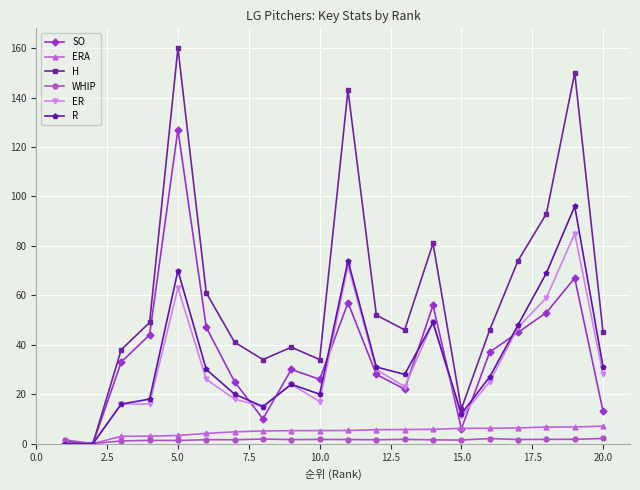

List the series in order of their peak value, lowest first.

WHIP, ERA, ER, R, SO, H